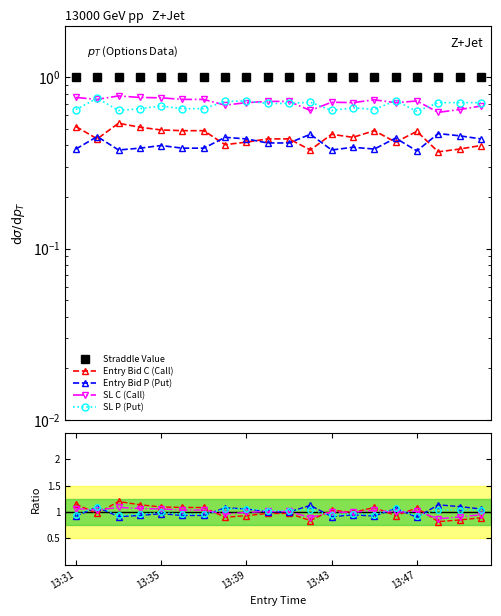

Reading right to left, list all the values displayed in this chart.

Straddle Value: 1.0	1.0	1.0	1.0	1.0	1.0	1.0	1.0	1.0	1.0	1.0	1.0	1.0	1.0	1.0	1.0	1.0	1.0	1.0	1.0
Entry Bid C (Call): 0.9	0.8	0.8	1.1	0.9	1.1	1.0	1.0	0.8	1.0	1.0	0.9	0.9	1.1	1.1	1.1	1.1	1.2	1.0	1.1
Entry Bid P (Put): 1.1	1.1	1.1	0.9	1.1	0.9	0.9	0.9	1.1	1.0	1.0	1.1	1.1	0.9	0.9	1.0	0.9	0.9	1.1	0.9
SL C (Call): 0.9	0.9	0.9	1.0	1.0	1.0	1.0	1.0	0.9	1.0	1.0	1.0	1.0	1.0	1.0	1.1	1.1	1.1	1.0	1.1
SL P (Put): 1.0	1.0	1.0	0.9	1.1	0.9	1.0	0.9	1.0	1.0	1.0	1.1	1.1	1.0	1.0	1.0	1.0	0.9	1.1	0.9